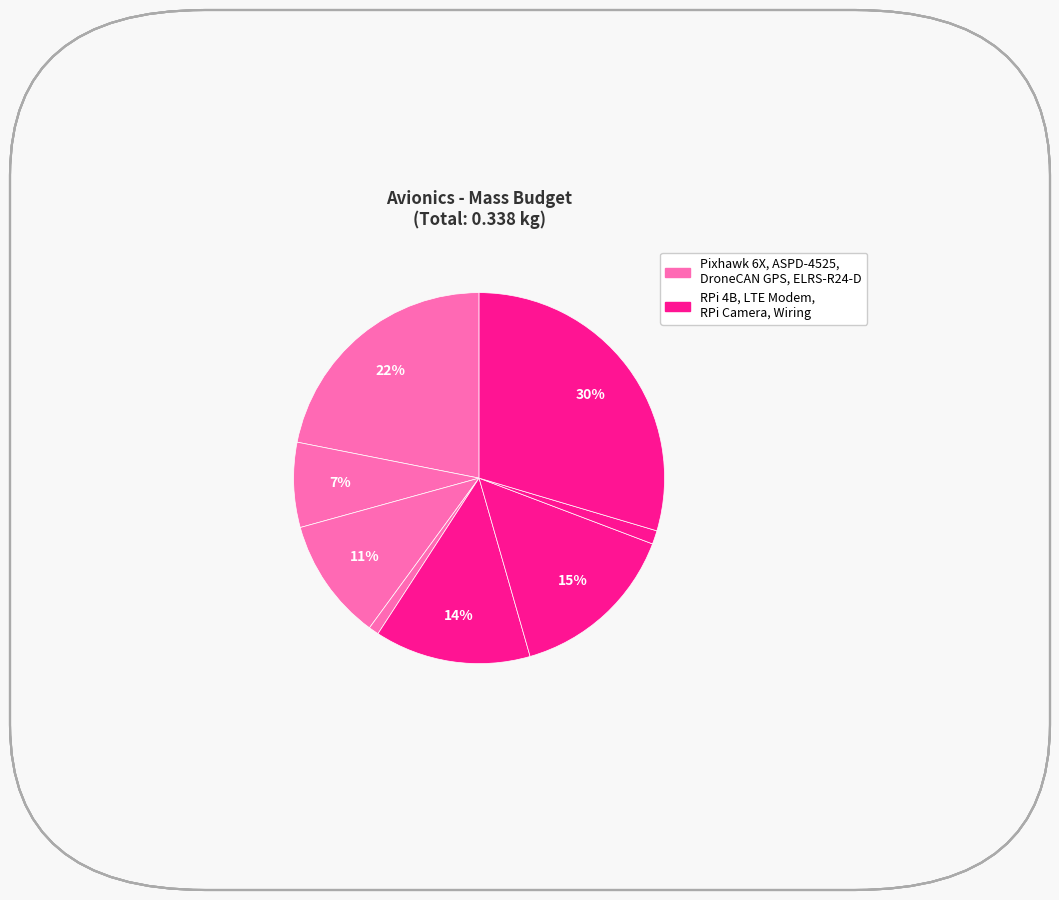

How many segments does this pie chart have?

8